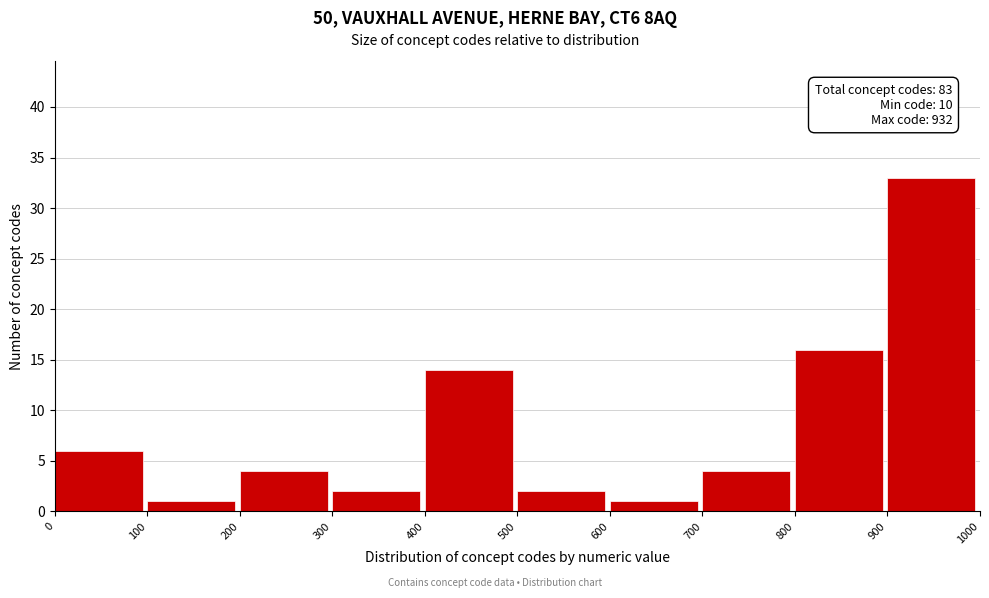

Over which range of the x-axis is the bar tallest?

900 to 1000